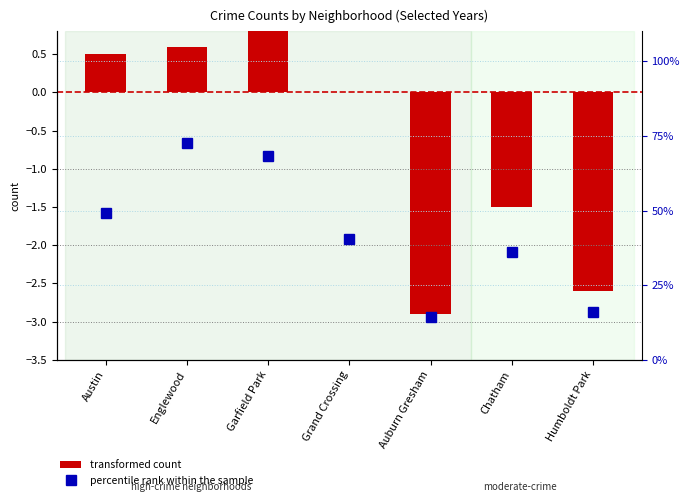

What is the approximate value at Englewood?

72.5